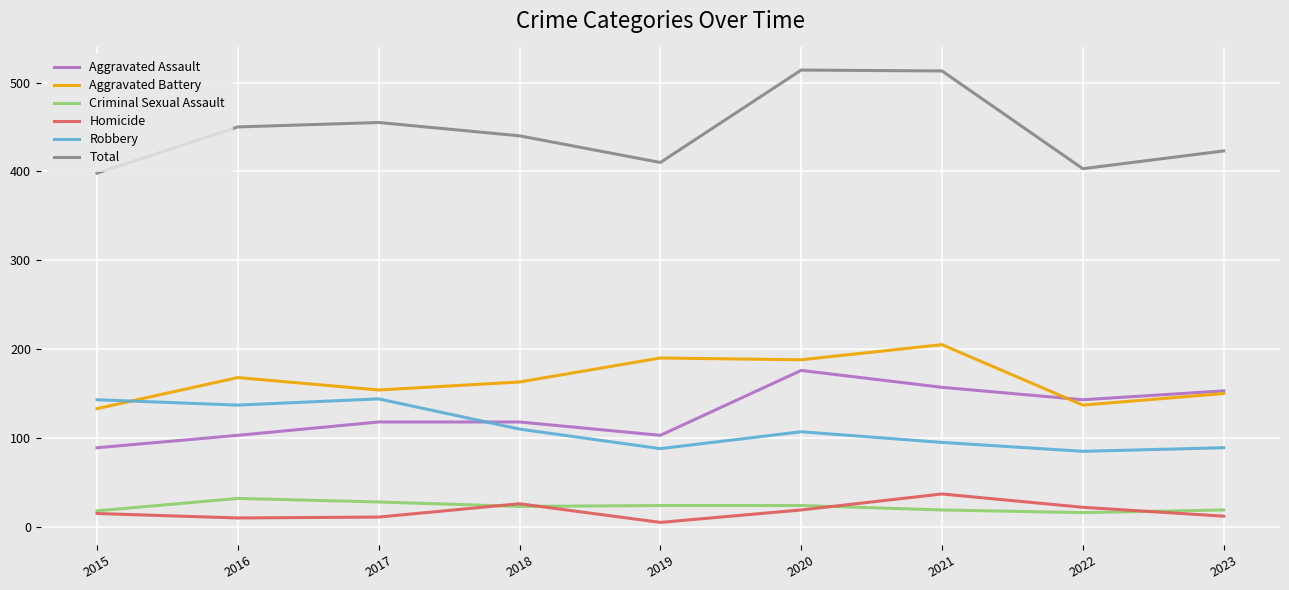

What are all the series names shown in the legend?

Aggravated Assault, Aggravated Battery, Criminal Sexual Assault, Homicide, Robbery, Total